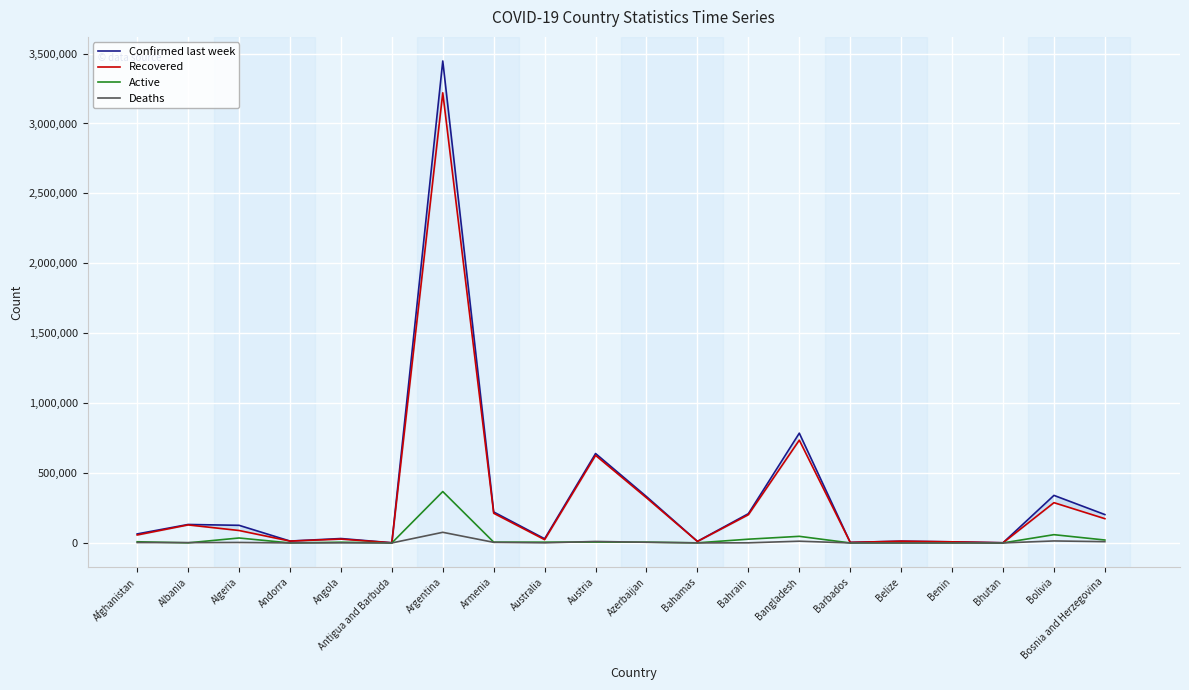

At which label does Deaths reach its peak?

Argentina